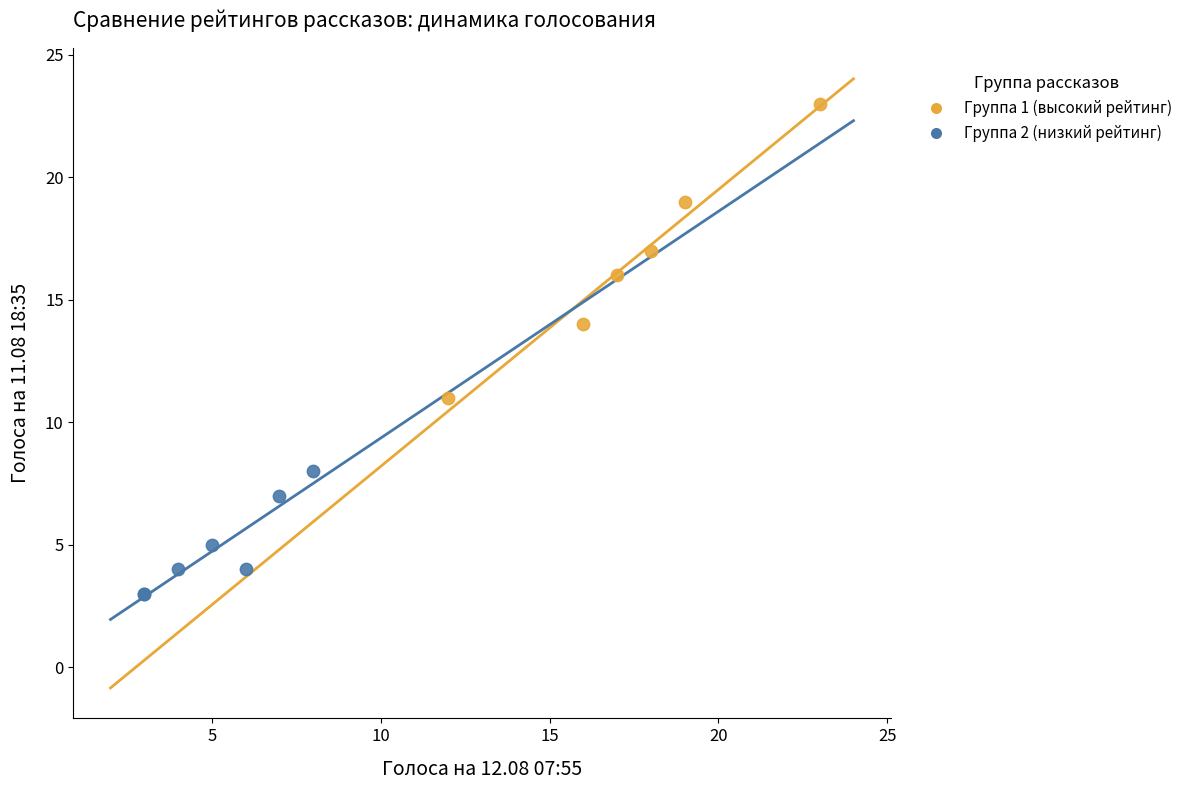

Which series contains the highest Y value?

Группа 1 (высокий рейтинг)